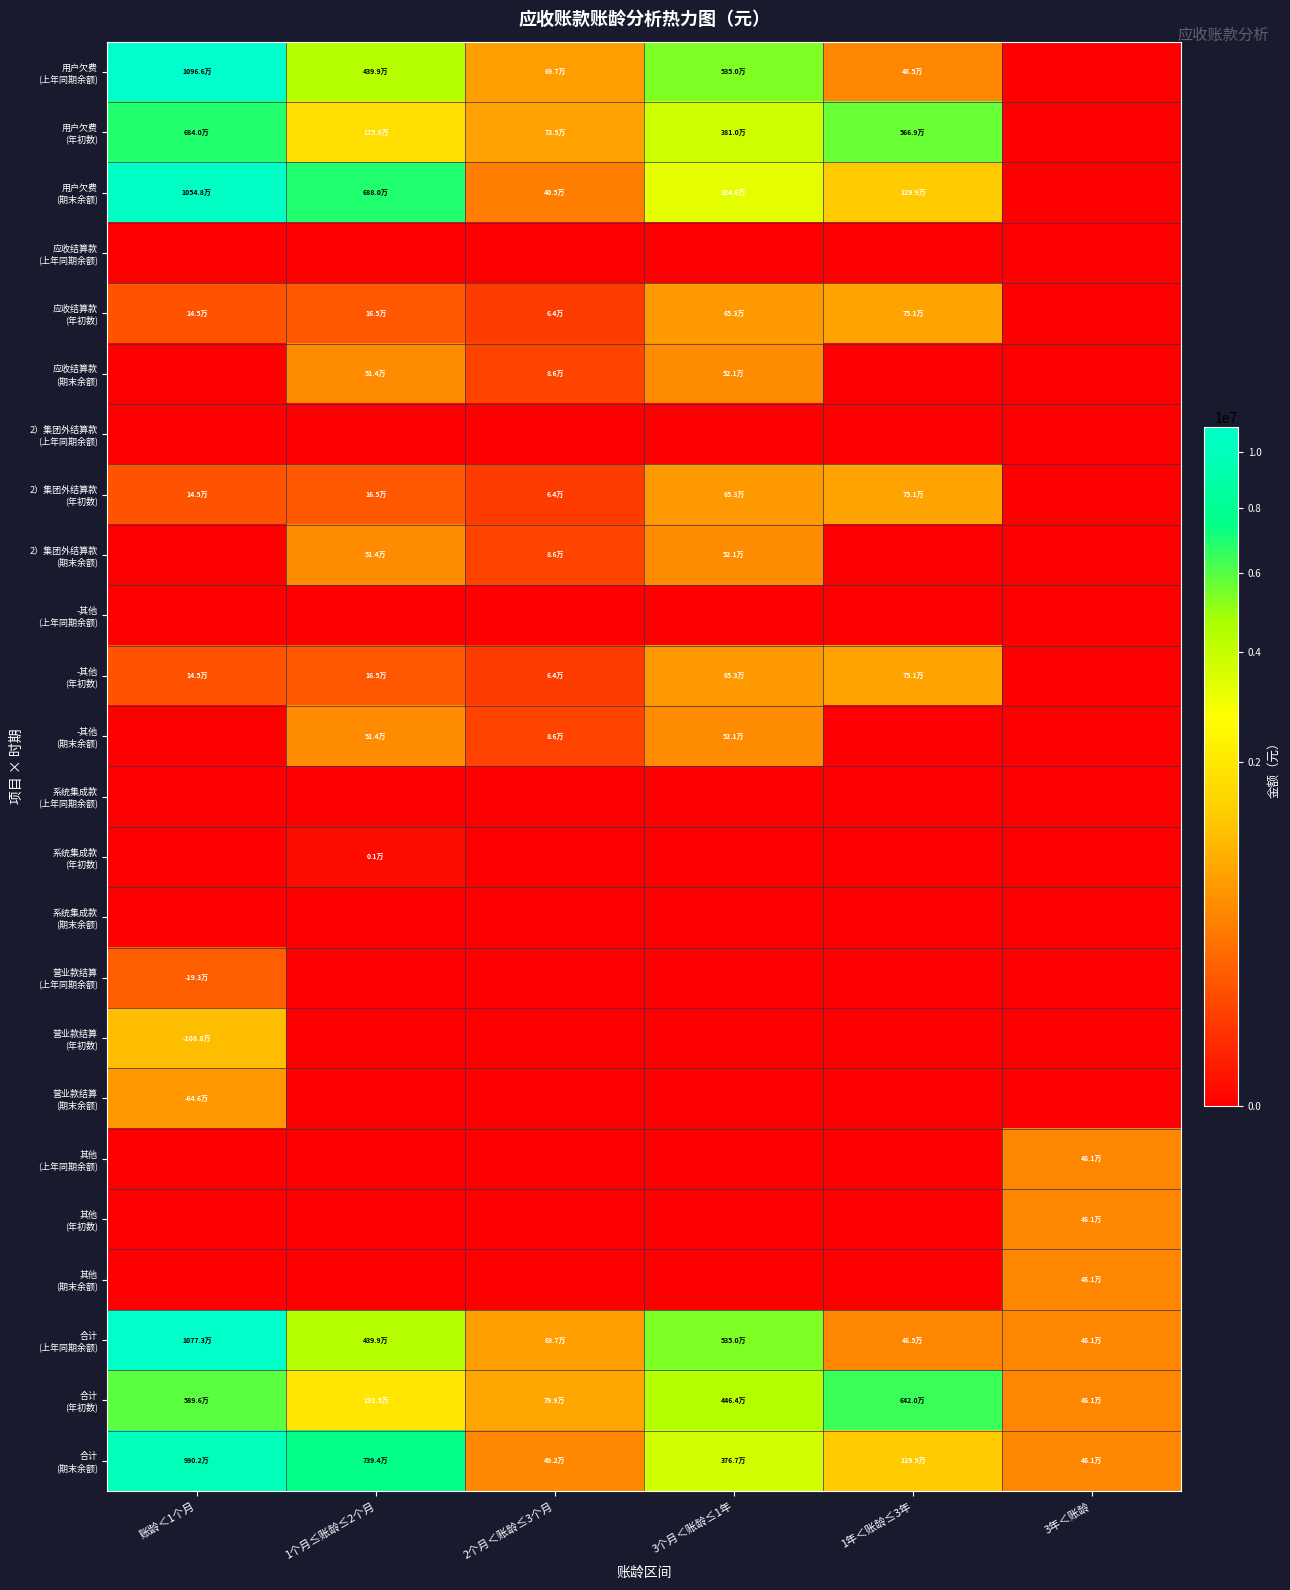

Rank the series by their maximum value, from highest to lowest.

用户欠费 (上年同期余额), 合计 (上年同期余额), 用户欠费 (期末余额), 合计 (期末余额), 用户欠费 (年初数), 合计 (年初数), 营业款结算 (年初数), 应收结算款 (年初数), 2）集团外结算款 (年初数), -其他 (年初数), 营业款结算 (期末余额), 应收结算款 (期末余额), 2）集团外结算款 (期末余额), -其他 (期末余额), 其他 (上年同期余额), 其他 (年初数), 其他 (期末余额), 营业款结算 (上年同期余额), 系统集成款 (年初数), 应收结算款 (上年同期余额), 2）集团外结算款 (上年同期余额), -其他 (上年同期余额), 系统集成款 (上年同期余额), 系统集成款 (期末余额)